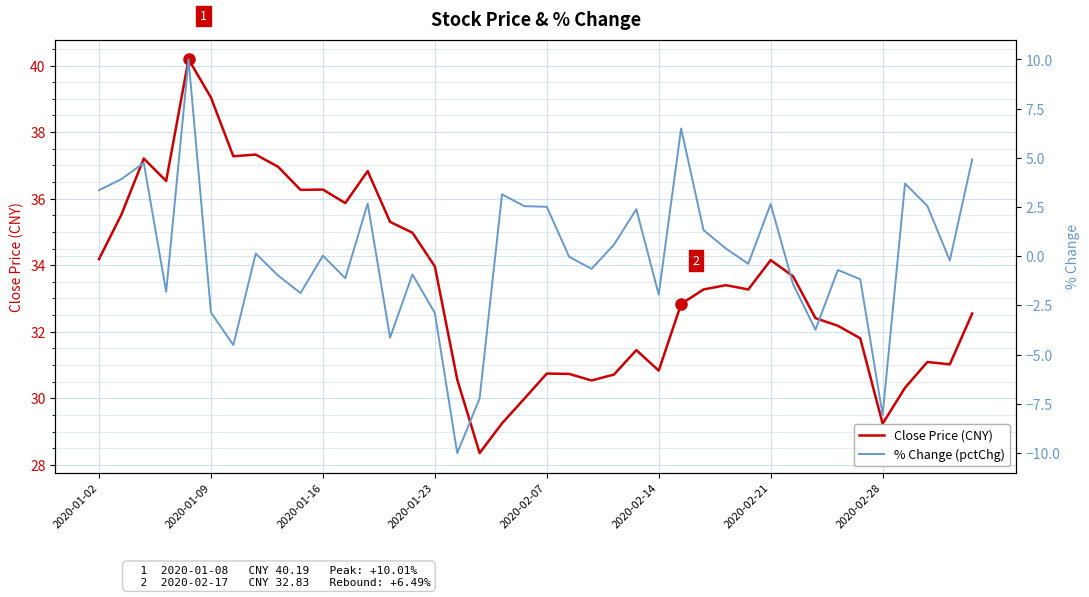

Where does the Close Price (CNY) series first go above 33?

2020-01-02